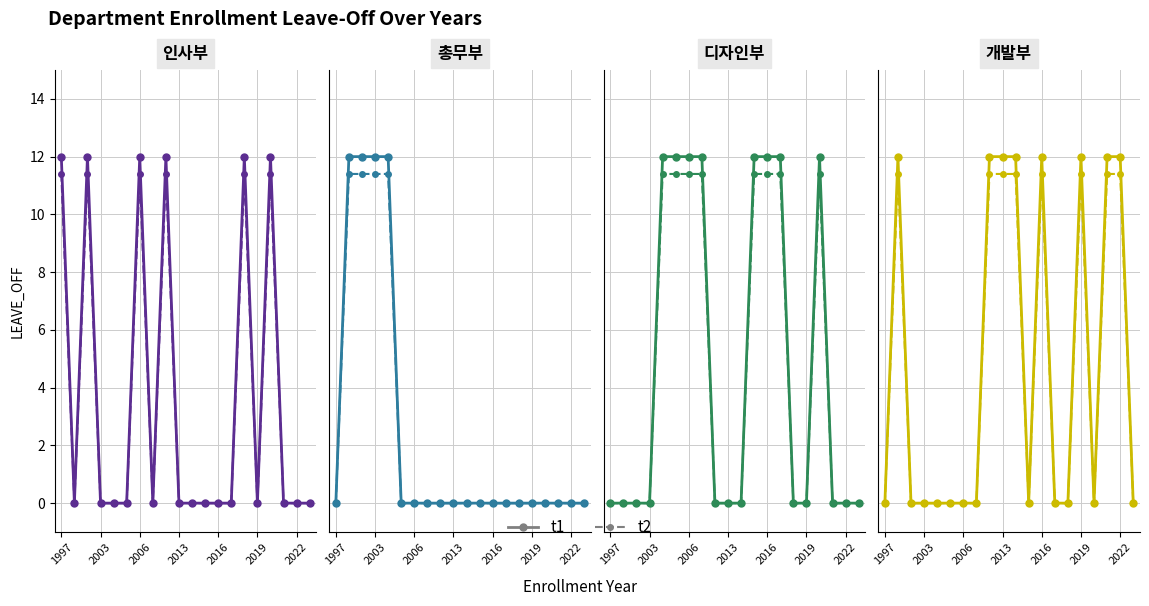

True or false: t1 and t2 intersect in this chart.

False